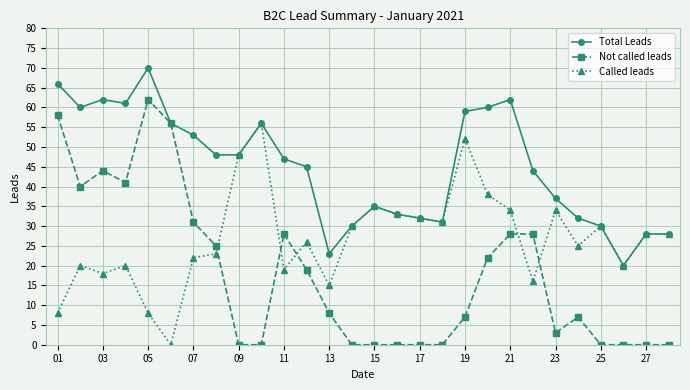

List the series in order of their peak value, highest first.

Total Leads, Not called leads, Called leads